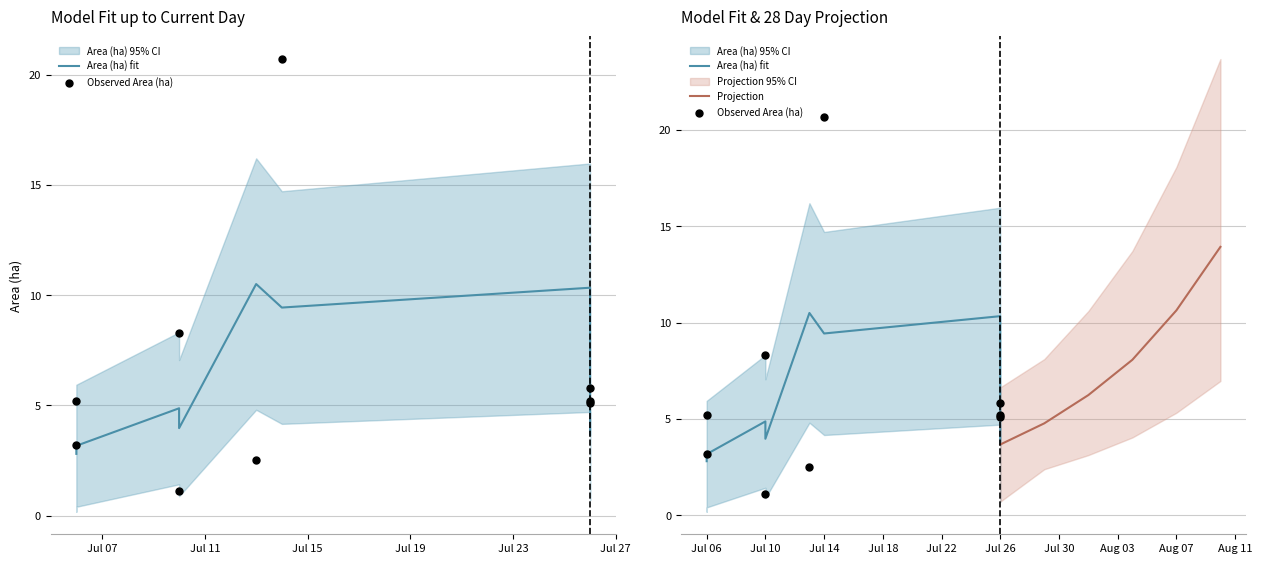

Which series has the largest total across all categories?

Area (ha)